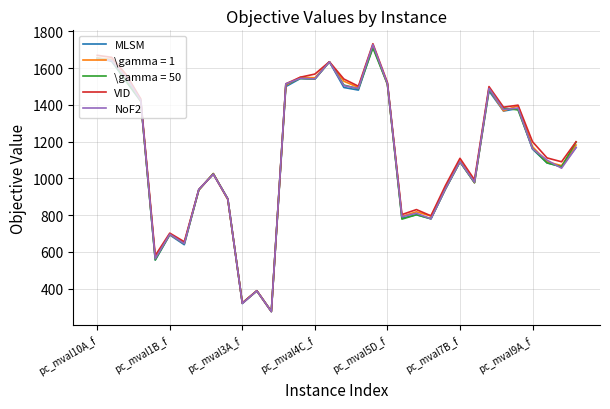

What is the lowest value of the \gamma = 50 series?

277